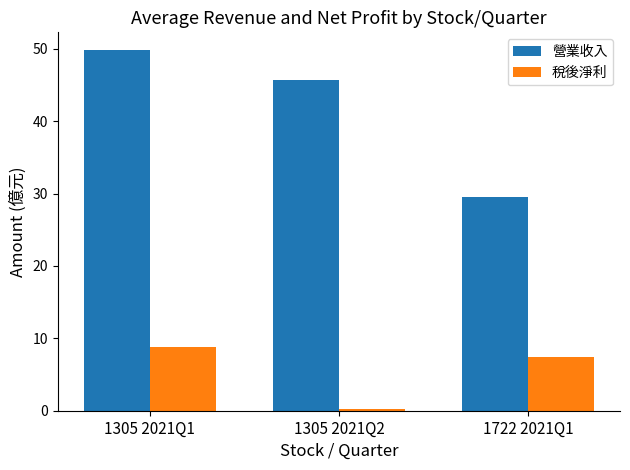

At how many categories does at least one series exceed 12?

3